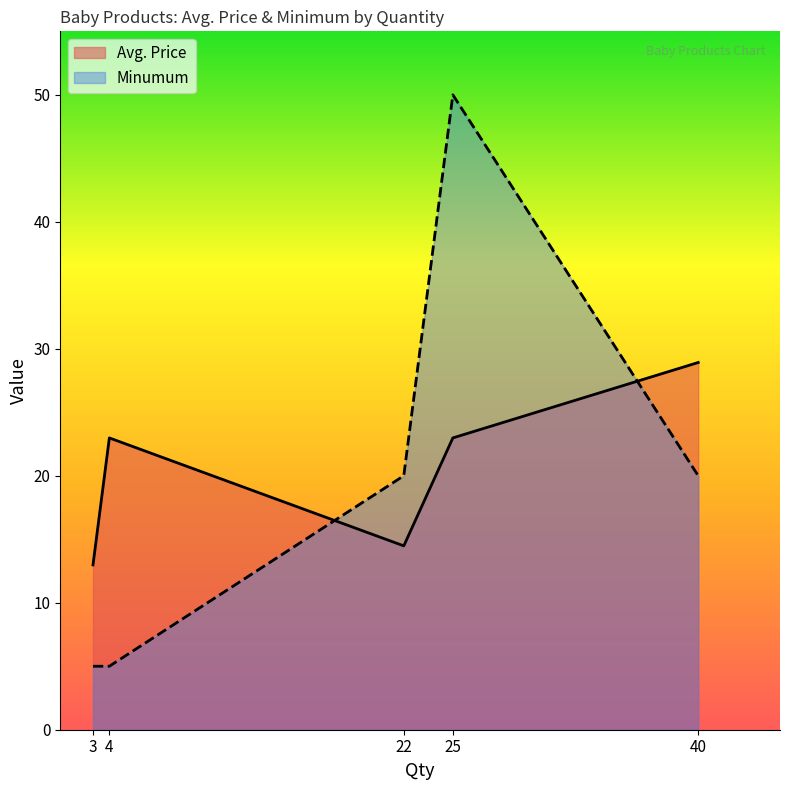

Reading left to right, what are all the values shown in this chart?

Avg. Price: 13.0	23.0	14.5	23.0	28.9
Minumum: 5.0	5.0	20.0	50.0	20.0